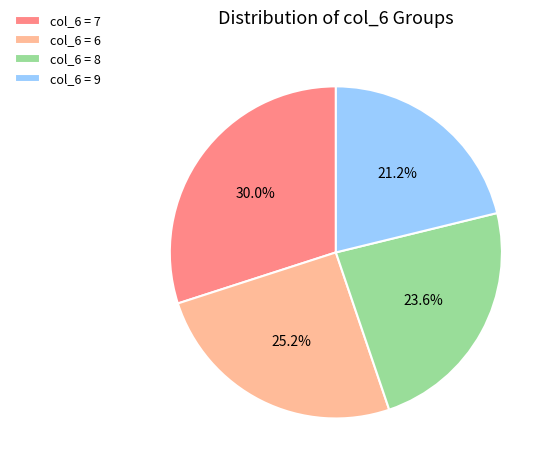

Rank the categories by value from lowest to highest.

col_6 = 9, col_6 = 8, col_6 = 6, col_6 = 7